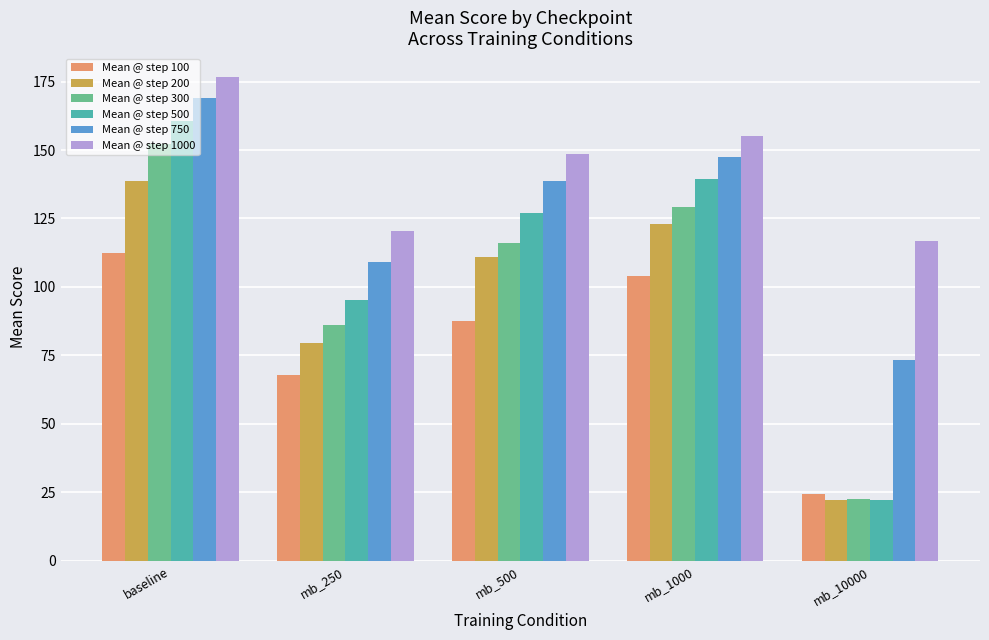

Which series has the largest total across all categories?

Mean @ step 1000